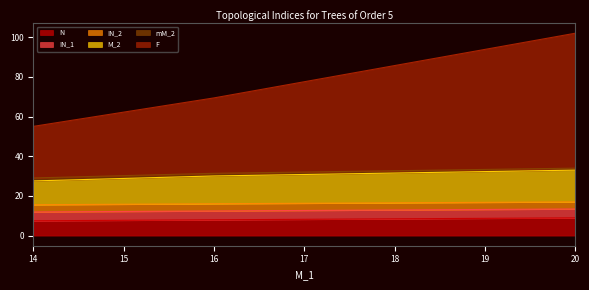

At which label is mM_2 closest to 12?

14